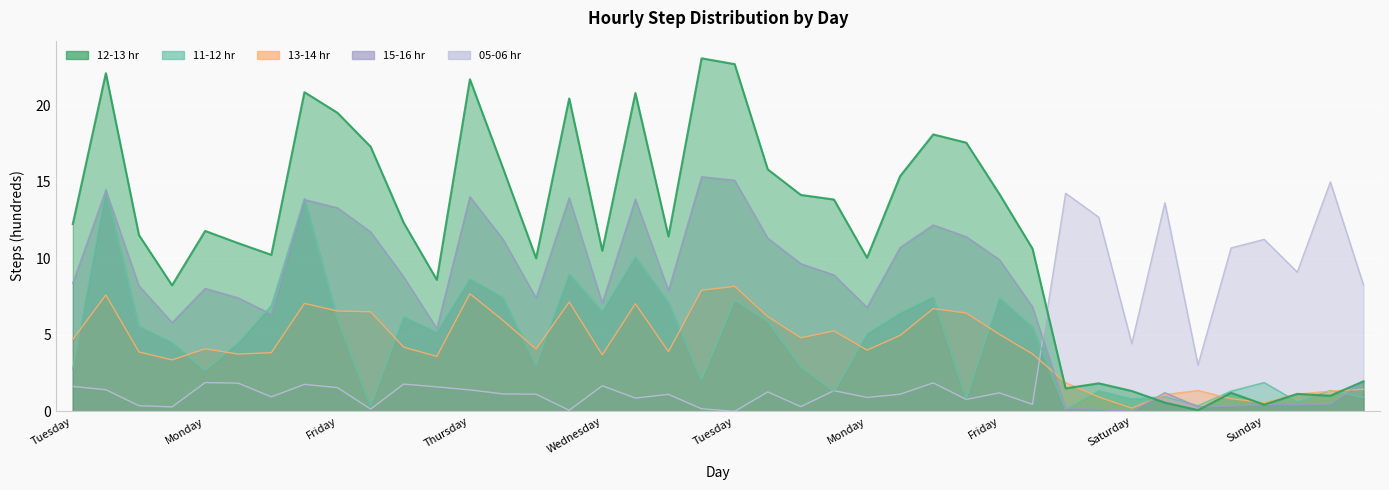

At which label does 12-13 hr first exceed 11?

Tuesday